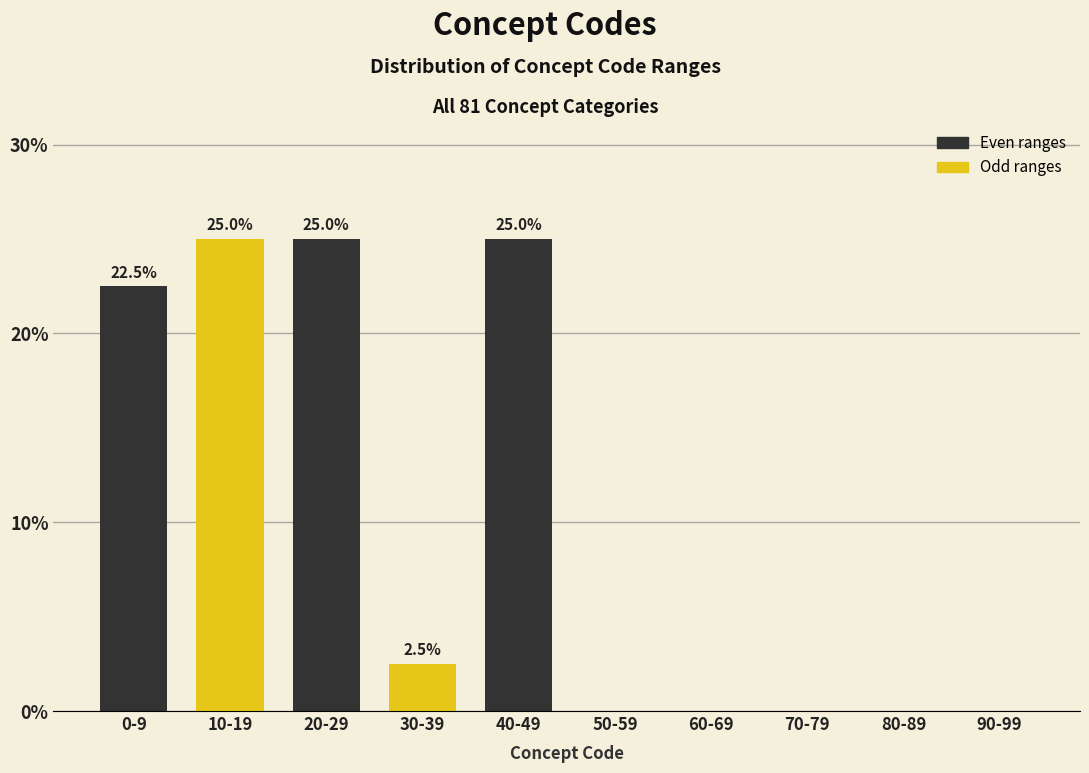

Reading left to right, list all the values displayed in this chart.

0-9=22.5	10-19=25.0	20-29=25.0	30-39=2.5	40-49=25.0	50-59=0.0	60-69=0.0	70-79=0.0	80-89=0.0	90-99=0.0